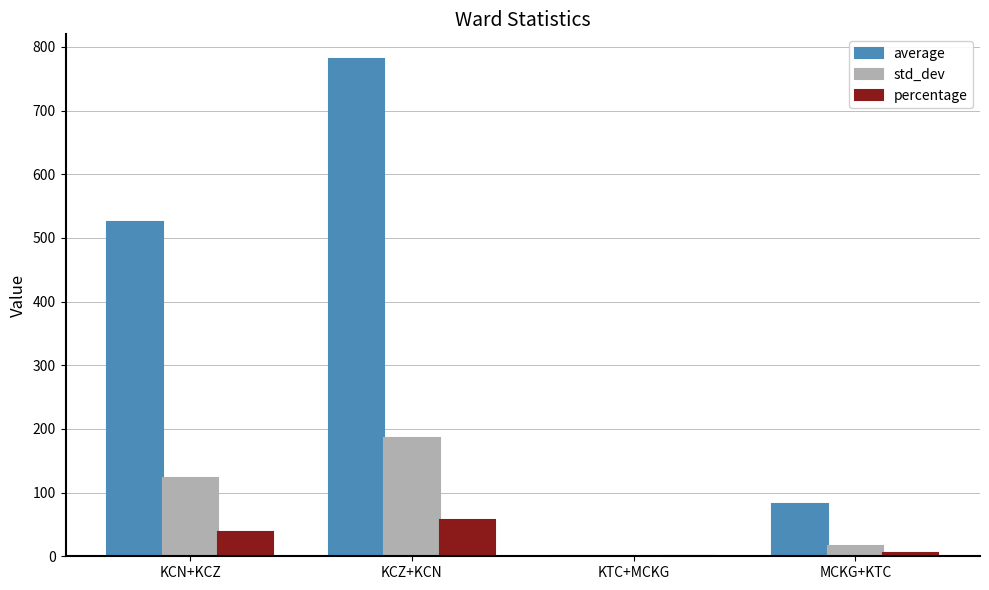

Which series changed the most between KCN+KCZ and KCZ+KCN?

average